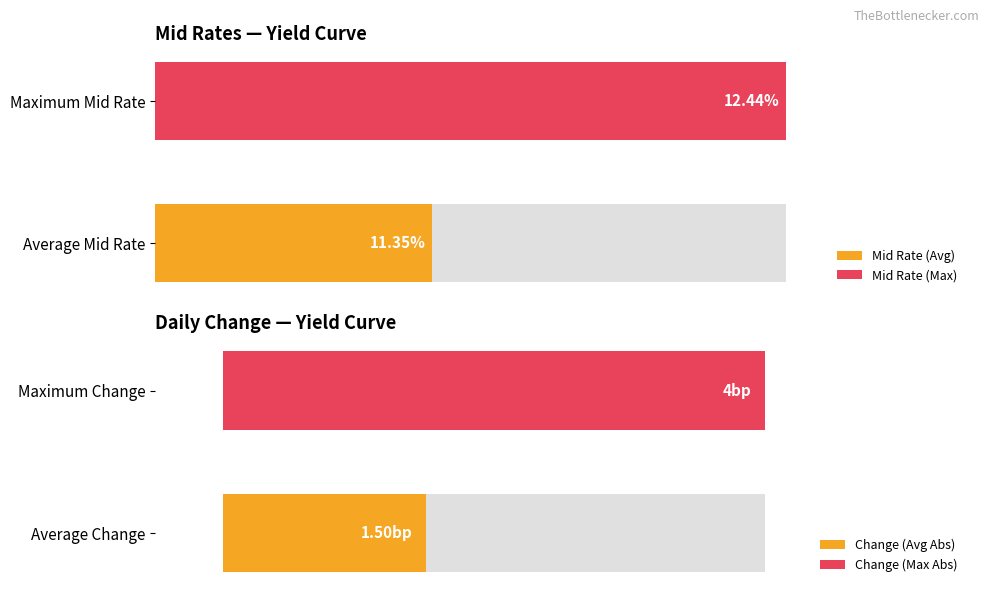

How many bars are there in each group?

2